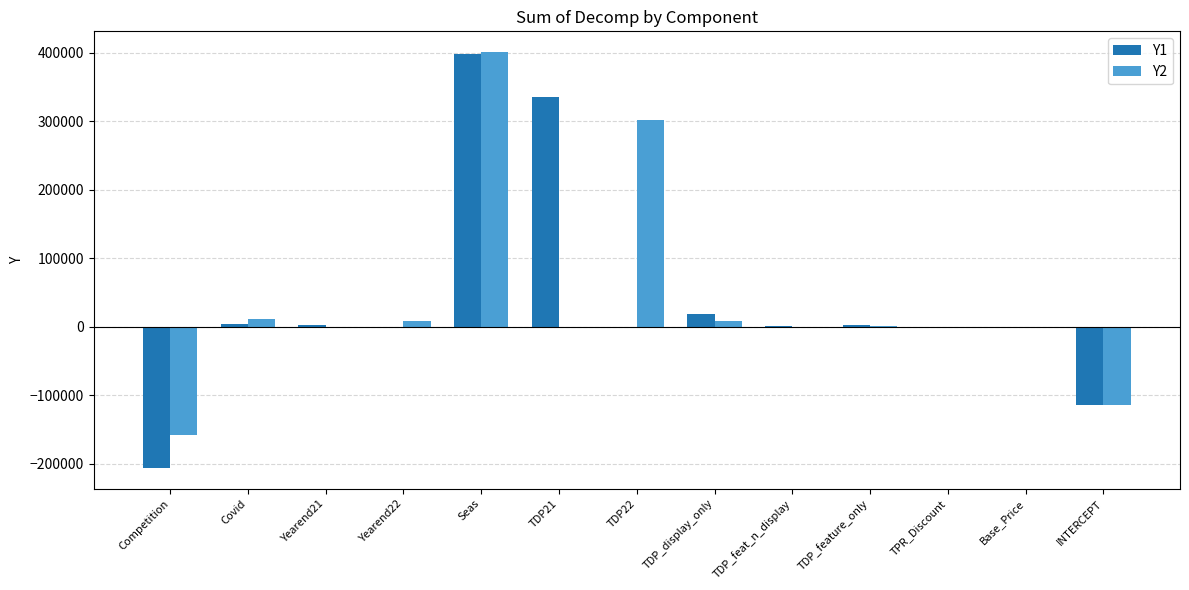

Is it true that Y2 equals -157108.6 at Competition?

True